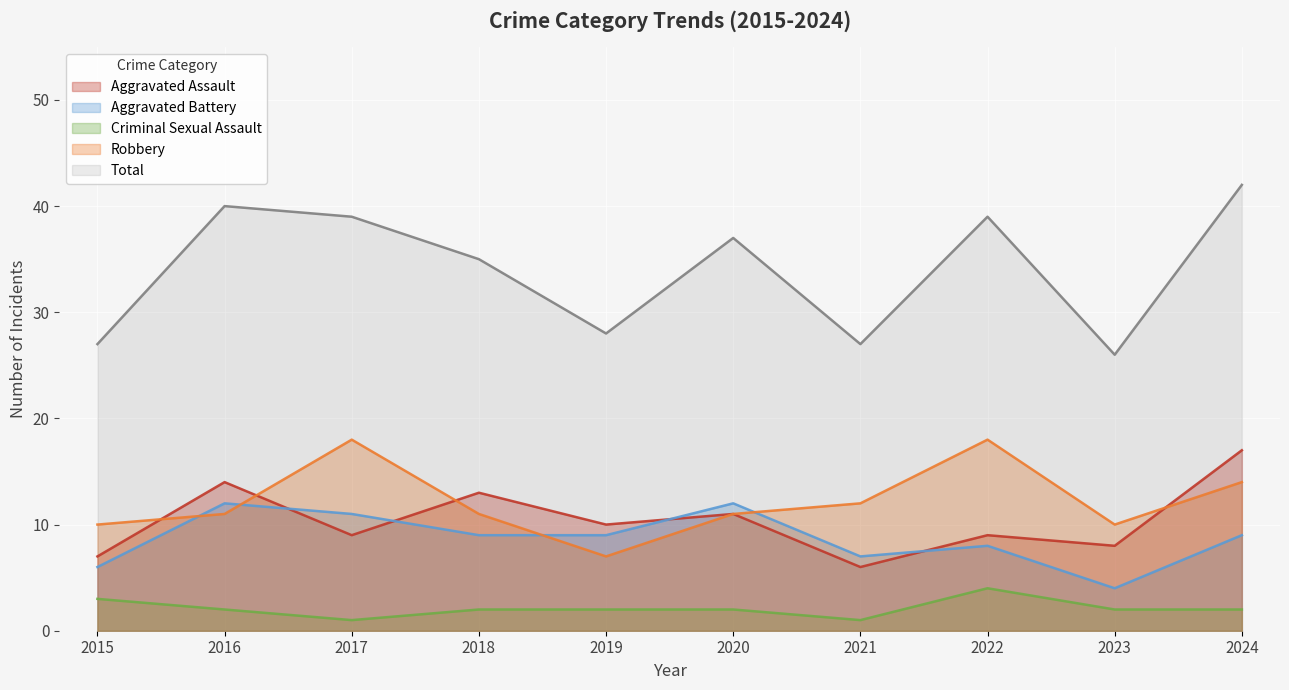

How many data points does each series have?

10